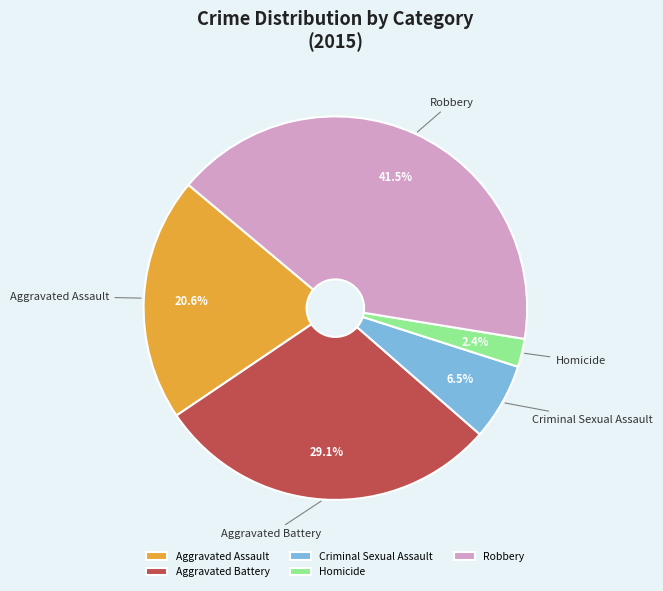

Approximately how many times larger is the value at Aggravated Assault compared to Criminal Sexual Assault?

3.2